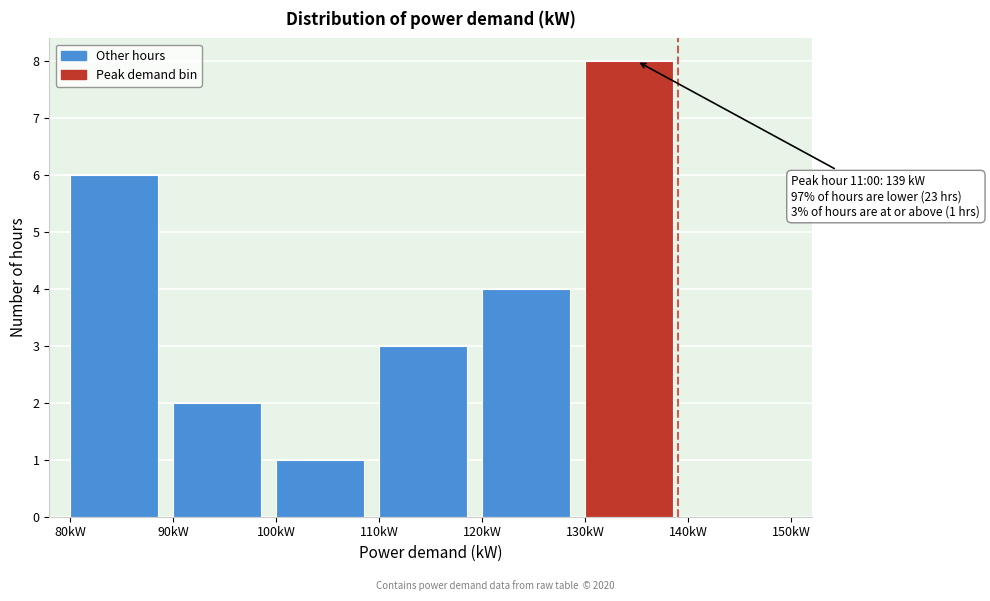

Over which range of the x-axis is the bar tallest?

130 to 140